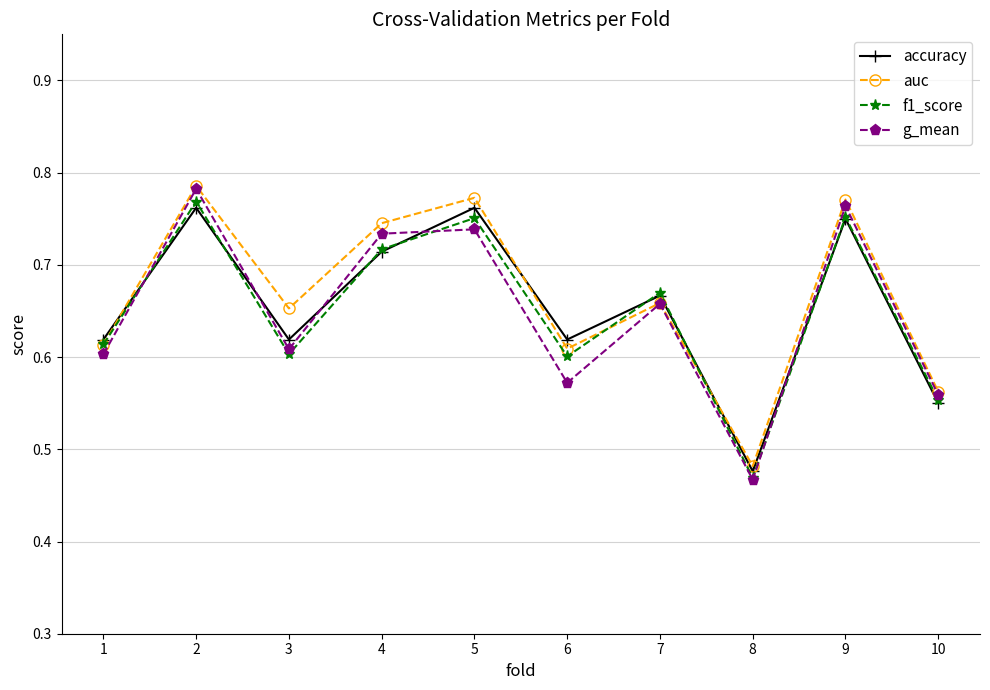

Where is the first local minimum for g_mean?

3